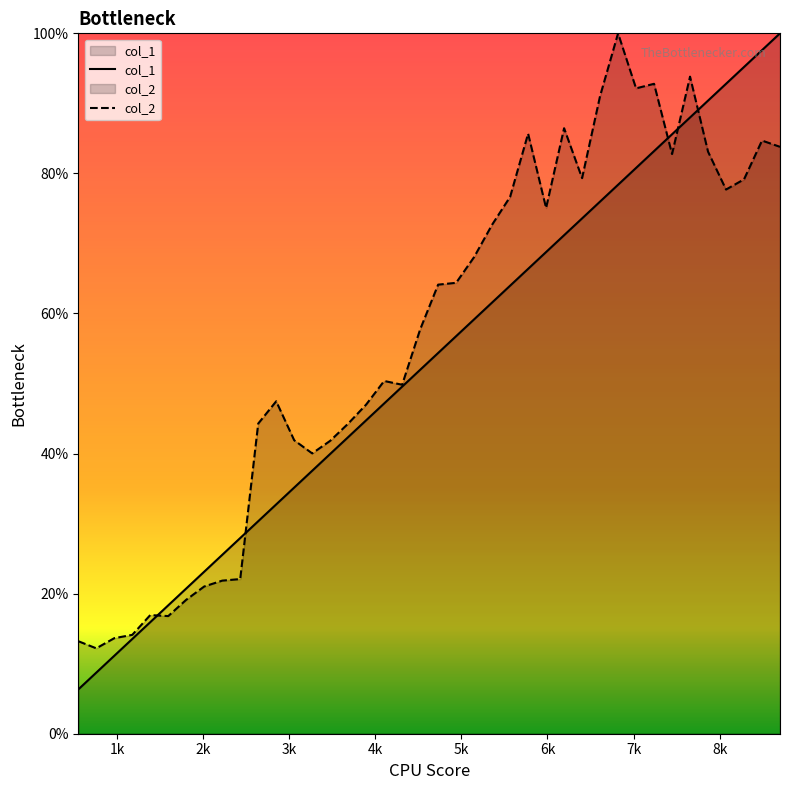

Reading right to left, list all the values displayed in this chart.

col_1: 100.0	97.6	95.2	92.8	90.4	88.0	85.6	83.2	80.8	78.4	76.0	73.6	71.2	68.8	66.4	64.0	61.6	59.2	56.8	54.4	52.0	49.6	47.2	44.8	42.4	39.9	37.5	35.1	32.7	30.3	27.9	25.5	23.1	20.7	18.3	15.9	13.5	11.1	8.7	6.3
col_2: 83.8	84.7	79.2	77.7	83.1	93.8	82.8	92.8	92.1	100.0	91.0	79.3	86.5	75.1	85.7	76.7	72.7	68.1	64.4	64.1	57.7	49.8	50.4	47.0	44.3	41.8	40.0	41.9	47.5	44.3	22.1	21.9	21.0	19.1	16.8	16.9	14.1	13.6	12.2	13.2